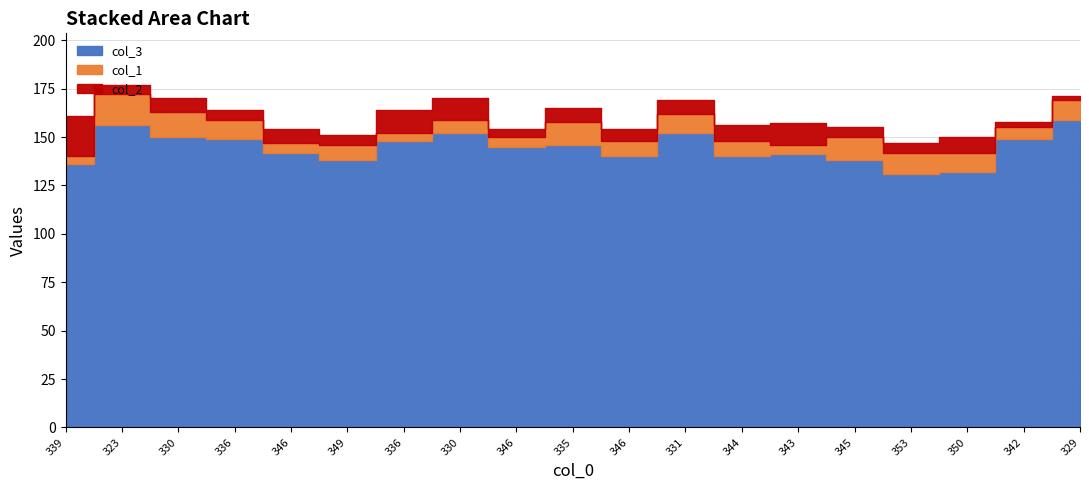

Reading right to left, list all the values displayed in this chart.

col_3: 329=159	342=149	350=132	353=131	345=138	343=141	344=140	331=152	346=140	335=146	346=145	330=152	336=148	349=138	346=142	336=149	330=150	323=156	339=136
col_1: 329=10	342=6	350=10	353=11	345=12	343=5	344=8	331=10	346=8	335=12	346=5	330=7	336=4	349=8	346=5	336=10	330=13	323=16	339=4
col_2: 329=2	342=3	350=8	353=5	345=5	343=11	344=8	331=7	346=6	335=7	346=4	330=11	336=12	349=5	346=7	336=5	330=7	323=5	339=21